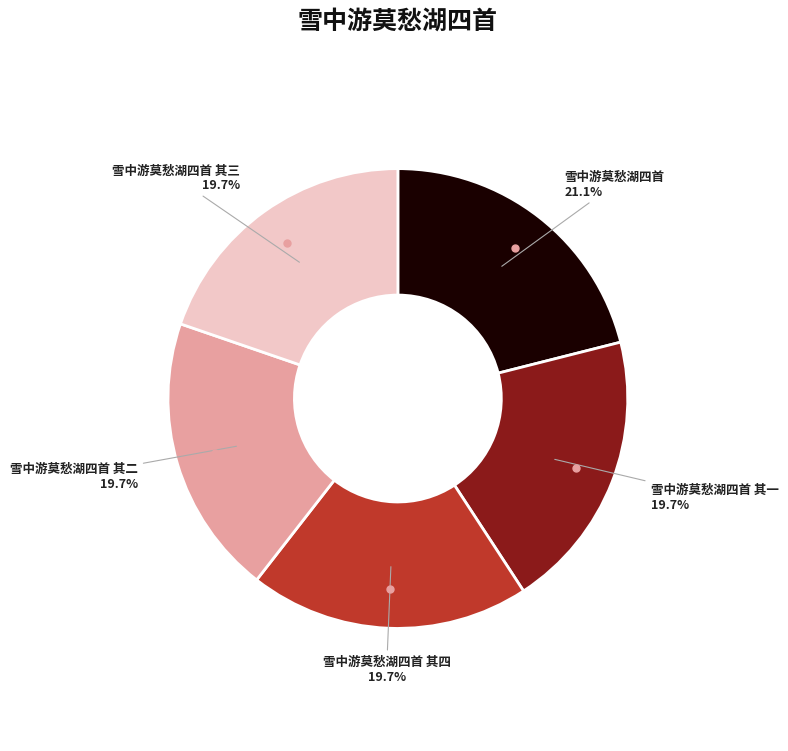

What is the largest slice in the pie chart?

雪中游莫愁湖四首